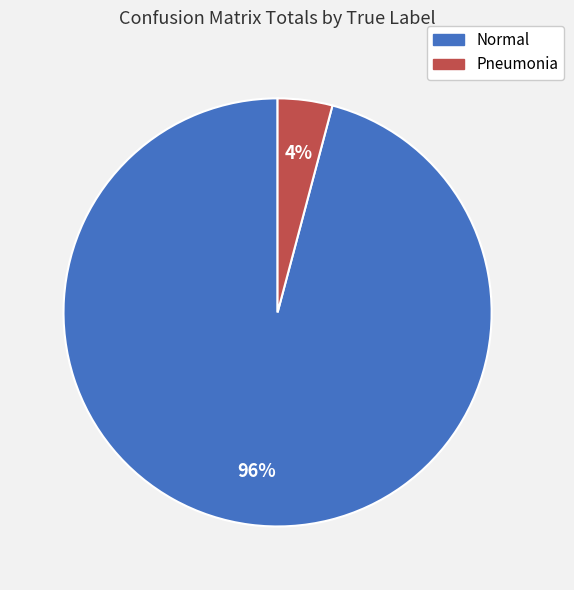

Is the sum of Normal and Pneumonia greater than half?

Yes